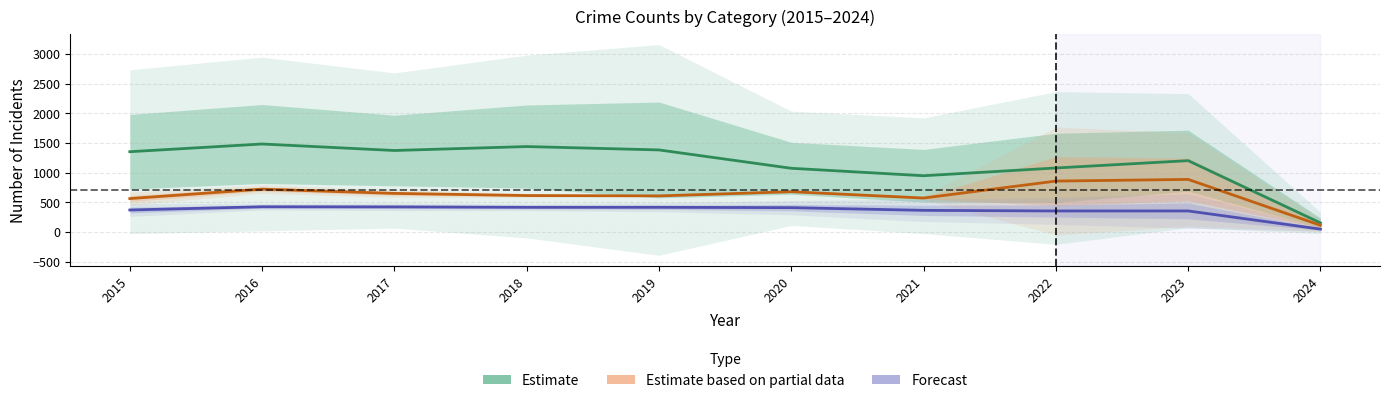

True or false: Forecast has a value of 411.5 at 2020.

True